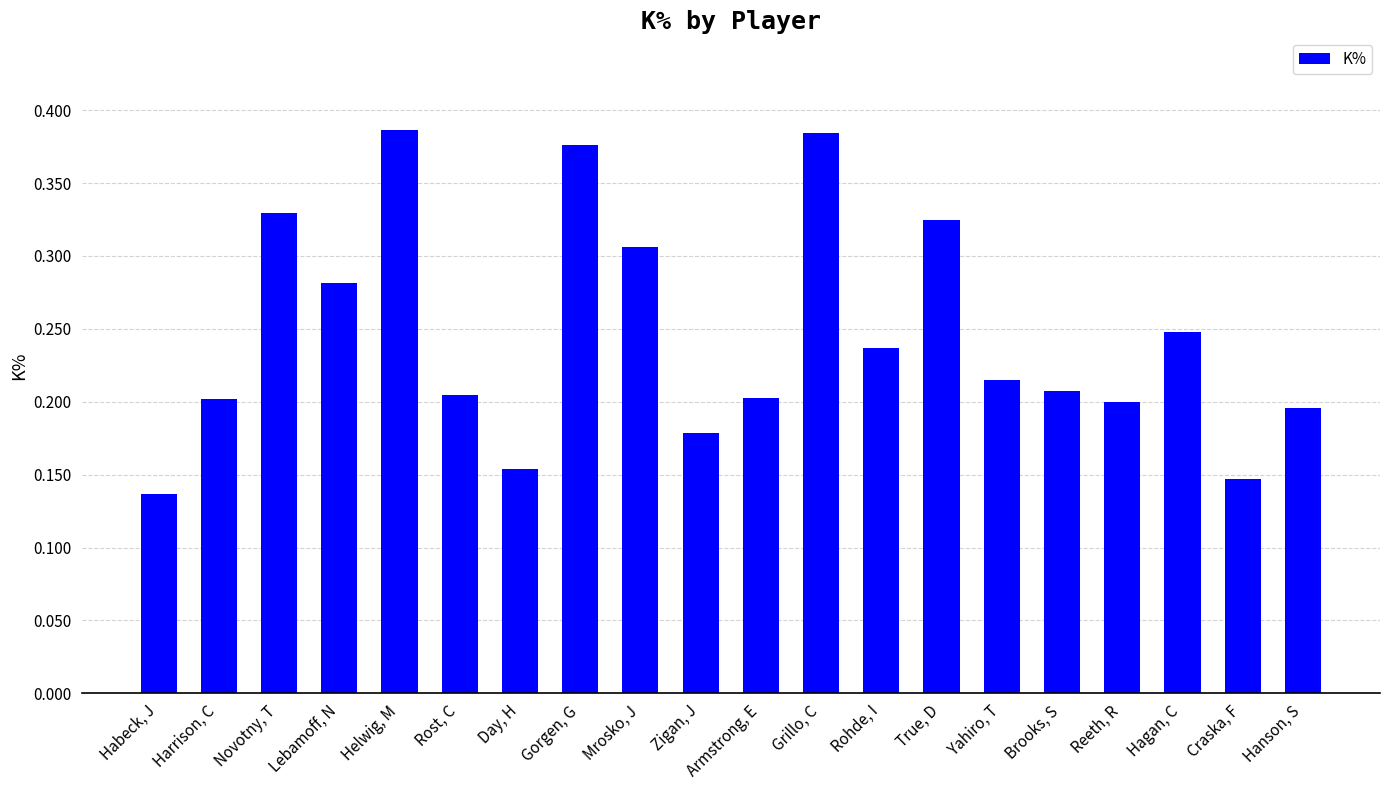

At which category does the chart reach its minimum across all series?

Habeck, J